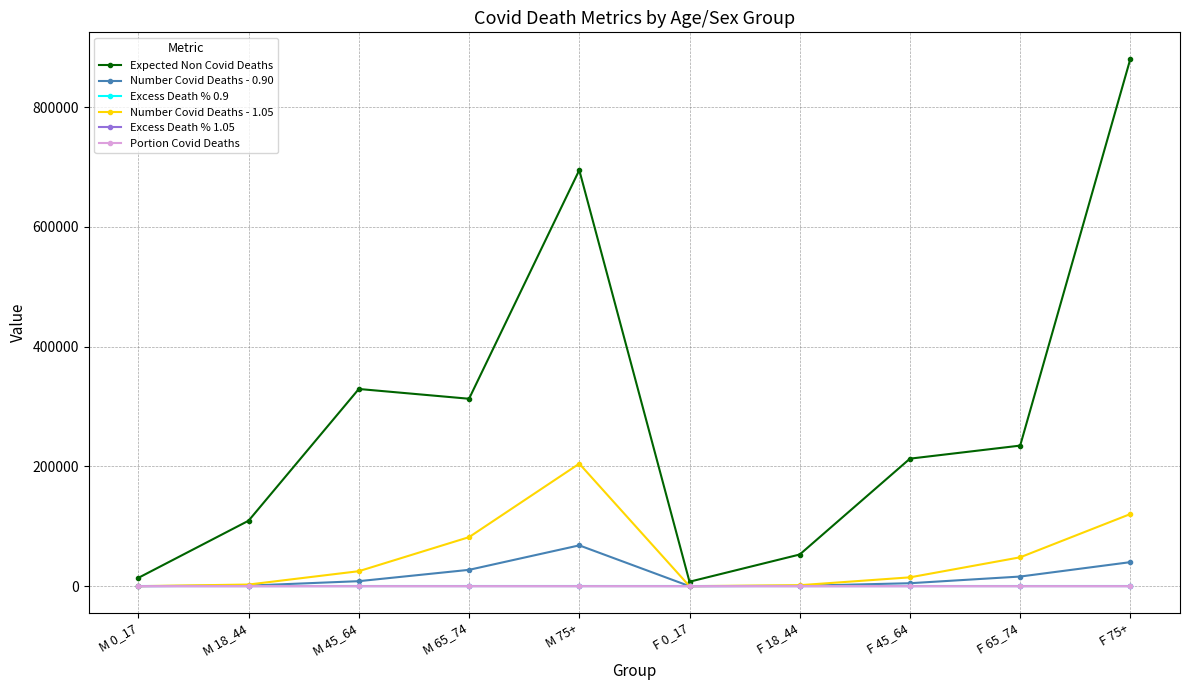

What is the value of the Expected Non Covid Deaths point at the 9th from the left?

234675.3